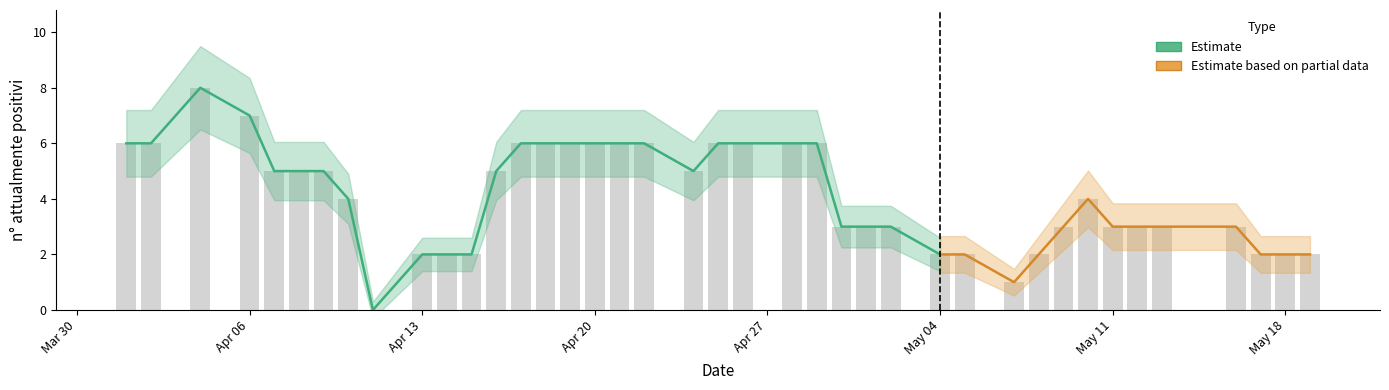

Rank the categories by value from lowest to highest.

2020-04-11, 2020-05-07, 2020-04-13, 2020-04-14, 2020-04-15, 2020-05-04, 2020-05-05, 2020-05-08, 2020-05-17, 2020-05-18, 2020-05-19, 2020-04-30, 2020-05-01, 2020-05-02, 2020-05-09, 2020-05-11, 2020-05-12, 2020-05-13, 2020-05-16, 2020-04-10, 2020-05-10, 2020-04-07, 2020-04-08, 2020-04-09, 2020-04-16, 2020-04-24, 2020-04-01, 2020-04-02, 2020-04-17, 2020-04-18, 2020-04-19, 2020-04-20, 2020-04-21, 2020-04-22, 2020-04-25, 2020-04-26, 2020-04-28, 2020-04-29, 2020-04-06, 2020-04-04